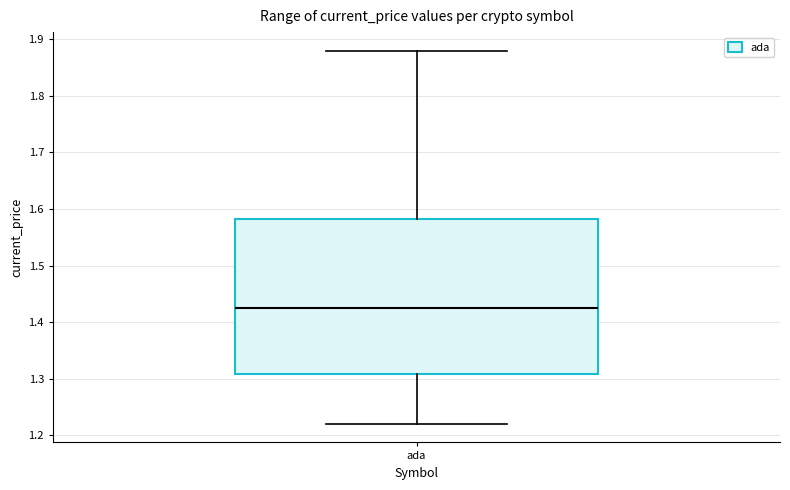

Where does the upper whisker of the box for ada end on the y-axis? The values are not printed on the chart, so give them approximately, as read against the axis.

1.88